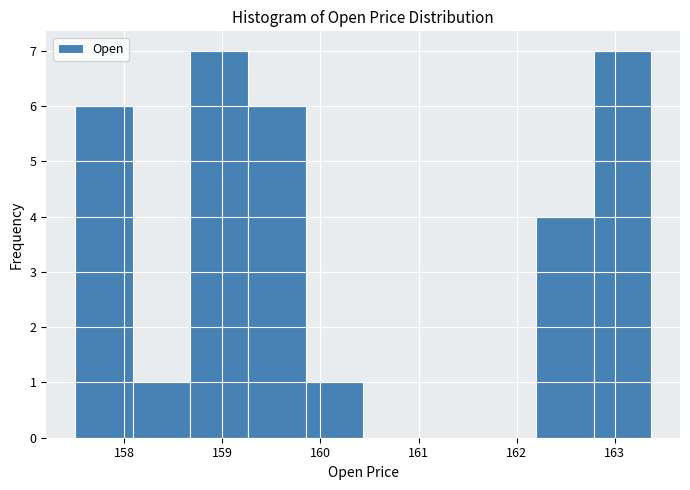

What is the height of the bar covering 162.2 to 162.8 on the x-axis? Neither the bar edges nor the heights are printed on the chart, so give them approximately, as read against the axes.

4